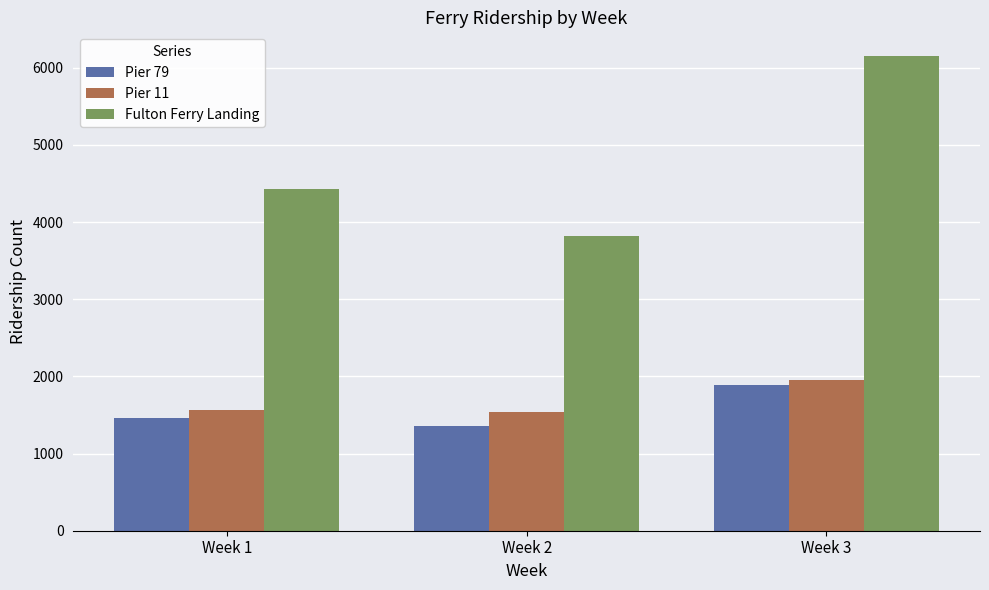

How many bars are there in total?

9